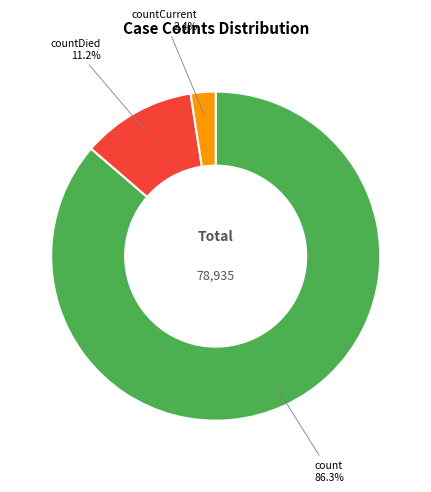

Is there any slice that represents more than half of the pie?

Yes